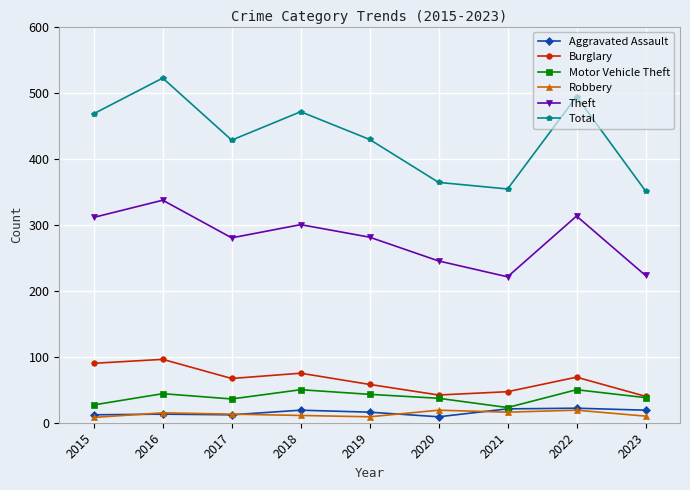

At which label does Motor Vehicle Theft first exceed 38?

2016